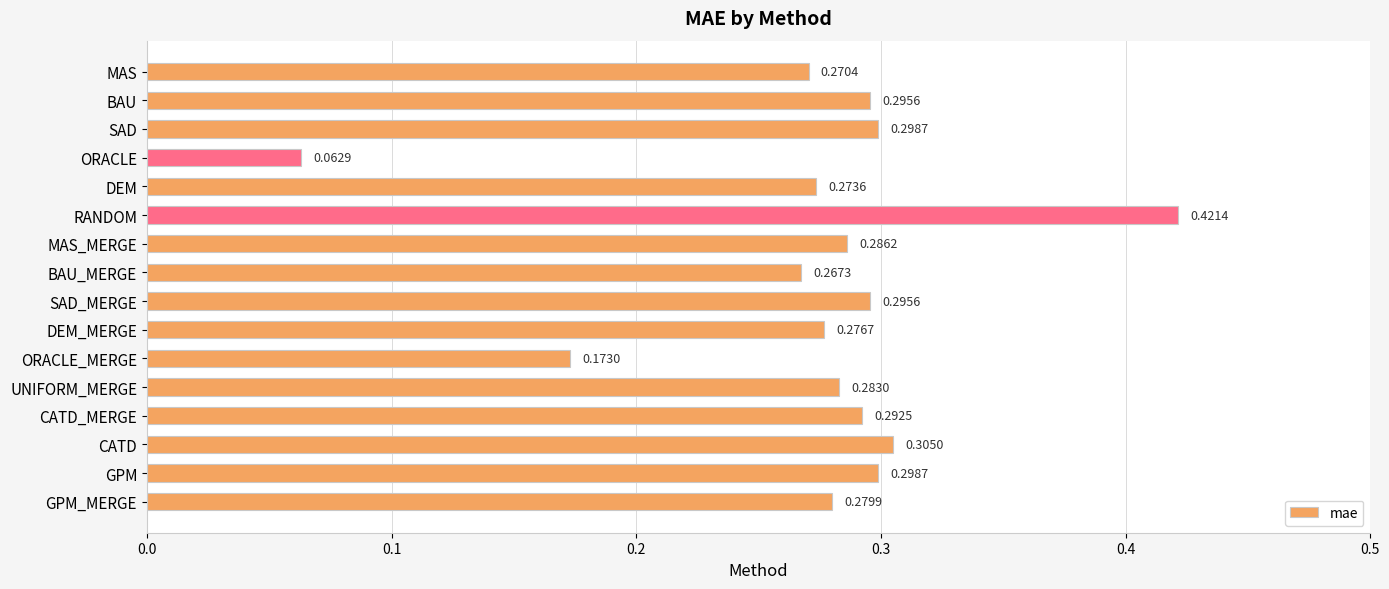

At which category does the chart reach its minimum across all series?

ORACLE